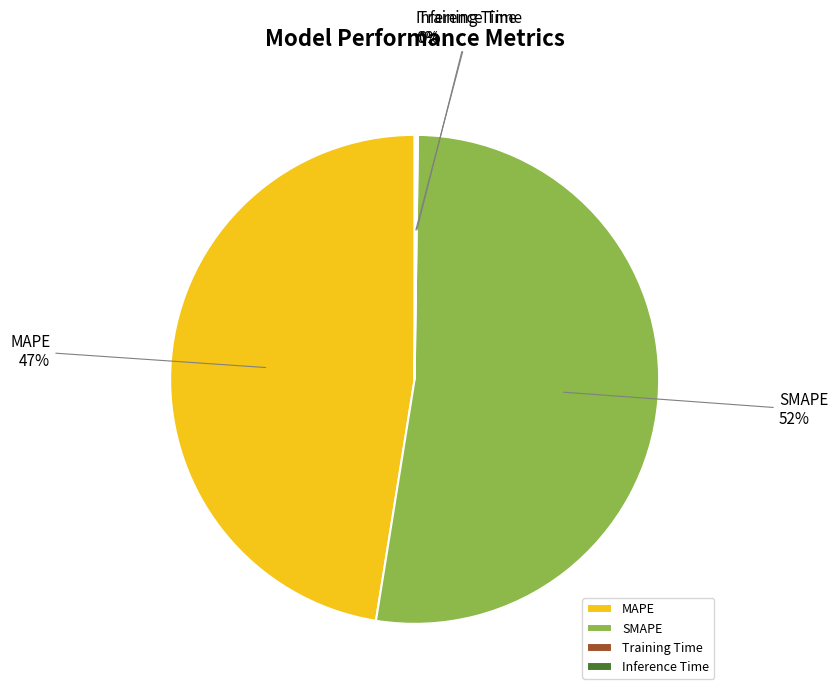

What is the ratio of the value at MAPE to the value at SMAPE?

0.9